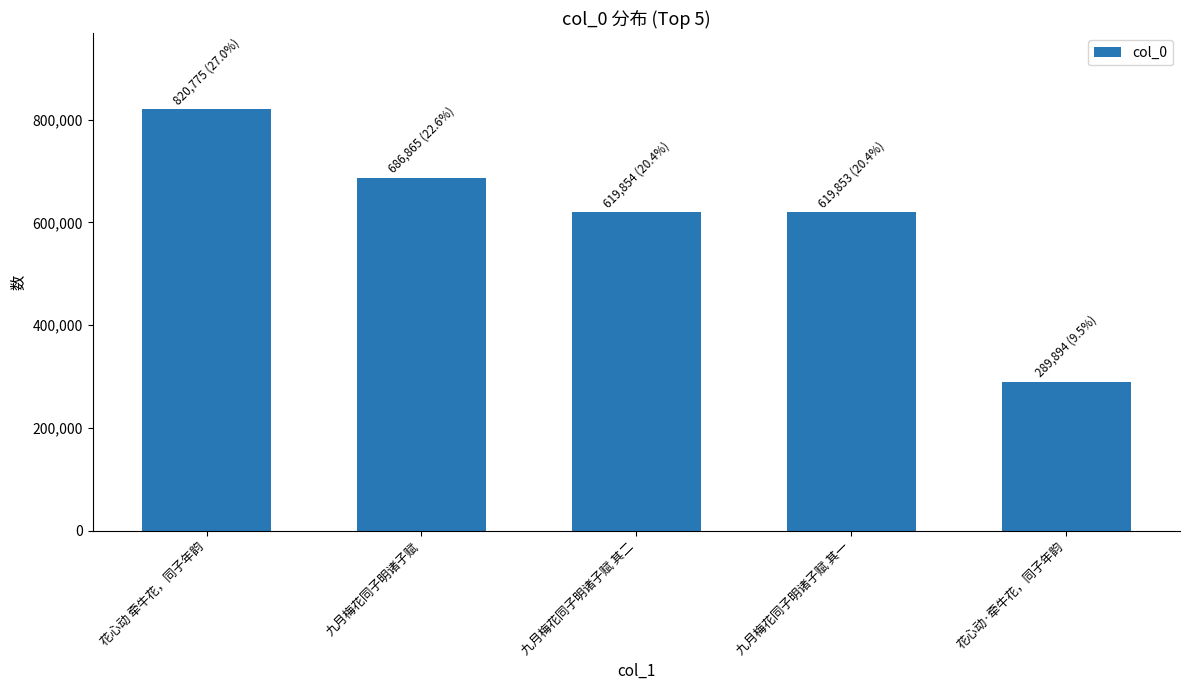

Is it true that the value at 九月梅花同子明诸子赋 其一 is 619853?

True